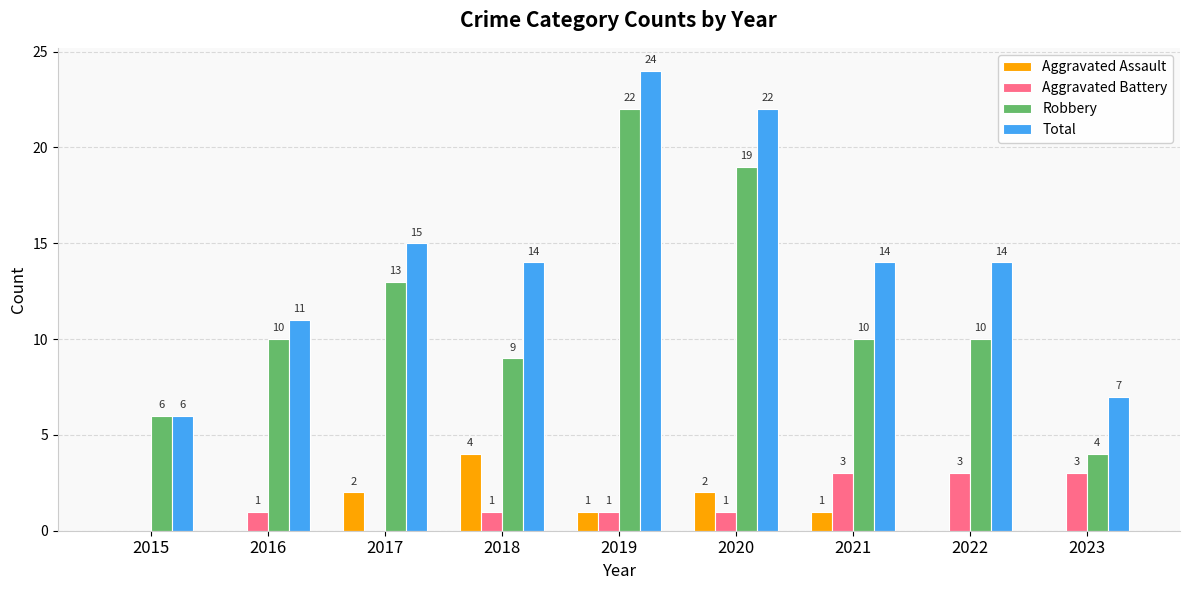

Count the Aggravated Assault values in the range 0 to 2.

8